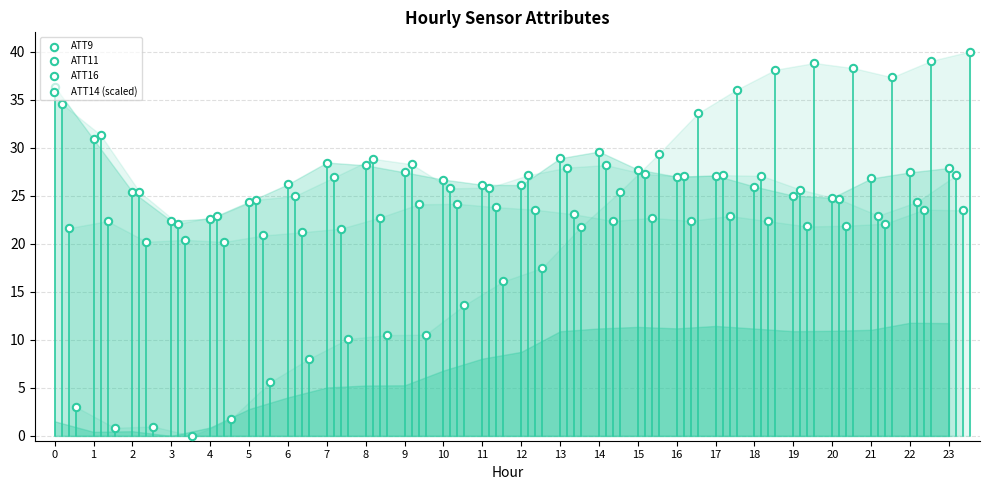

At how many categories does at least one series exceed 9?

24